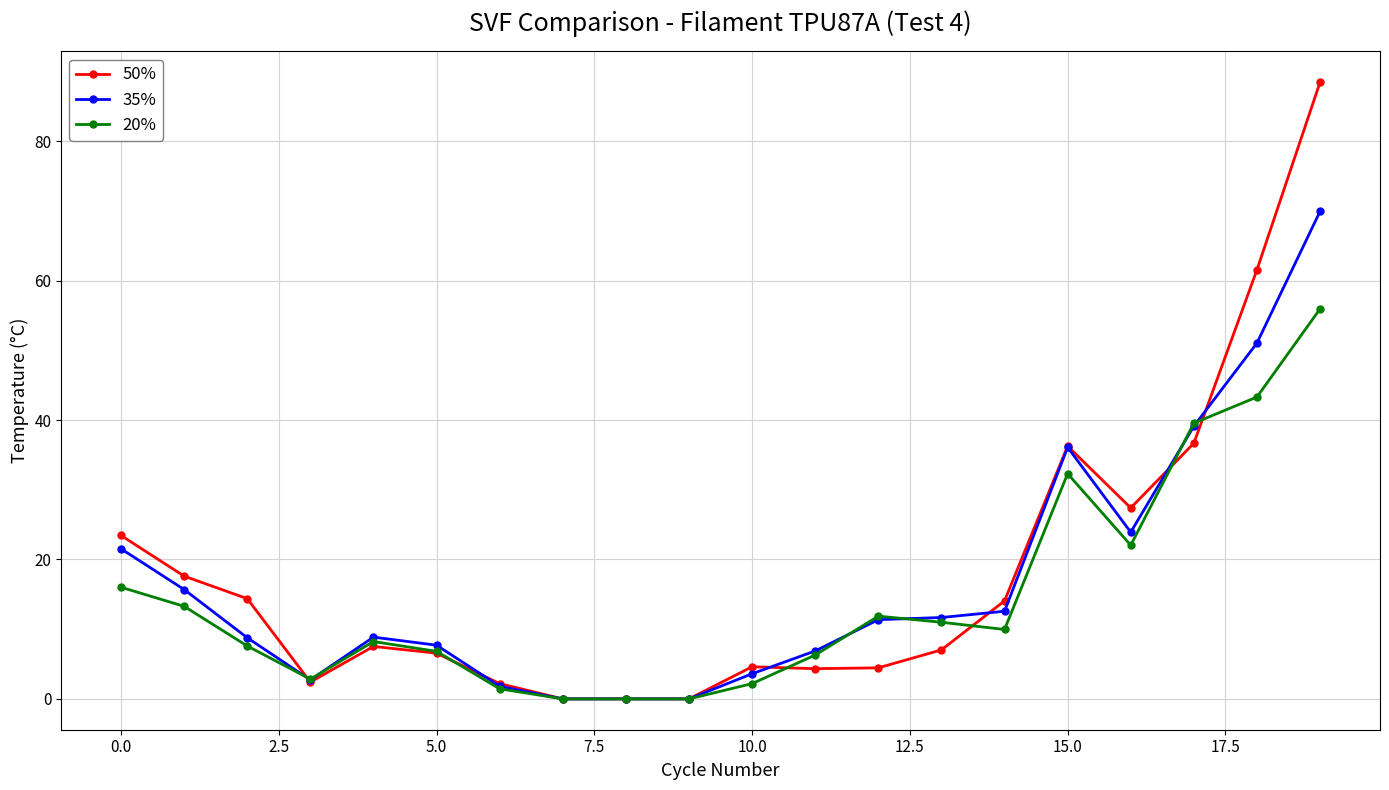

Which series has the largest range (max minus min)?

50%